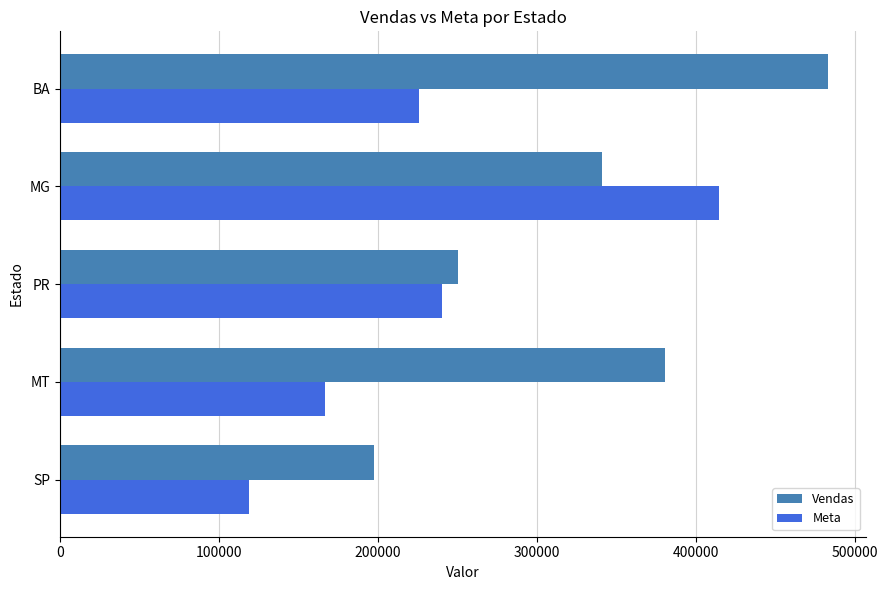

What is the spread (max minus min) of values at SP?

78556